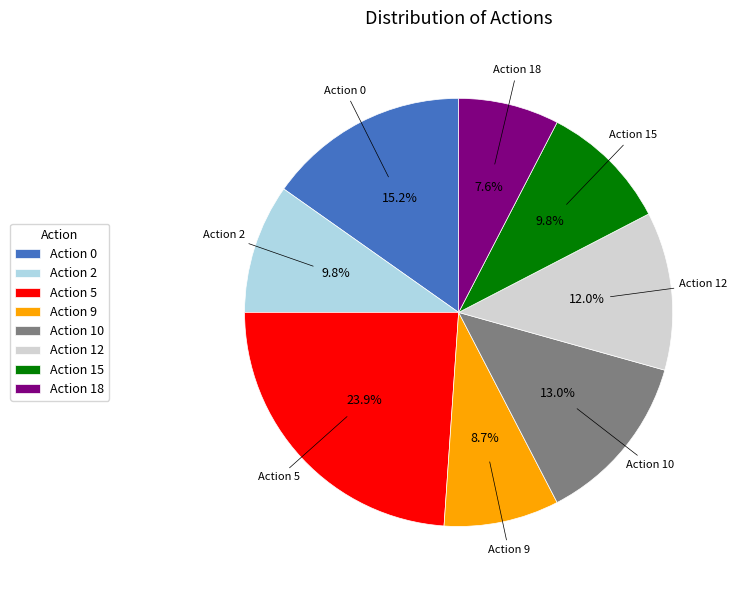

Does Action 0 account for over 50% of the chart?

No